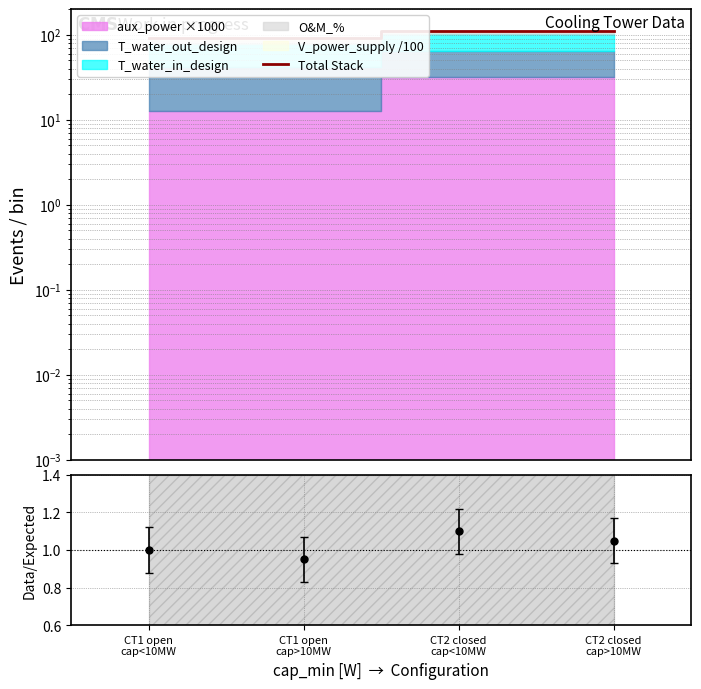

Count the number of values greater than 112.

2